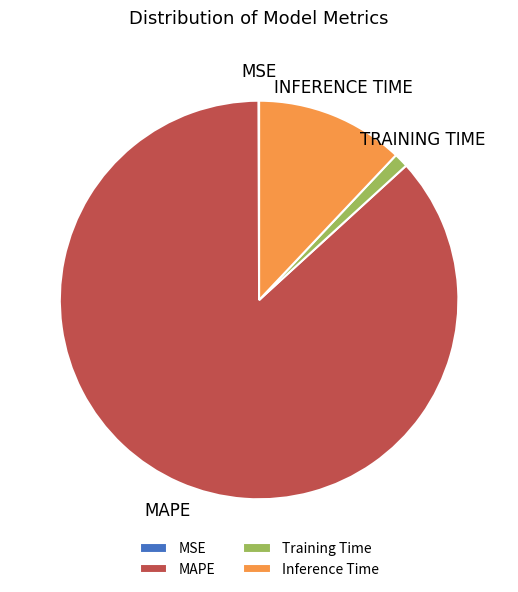

True or false: Training Time accounts for 15% of the total.

False